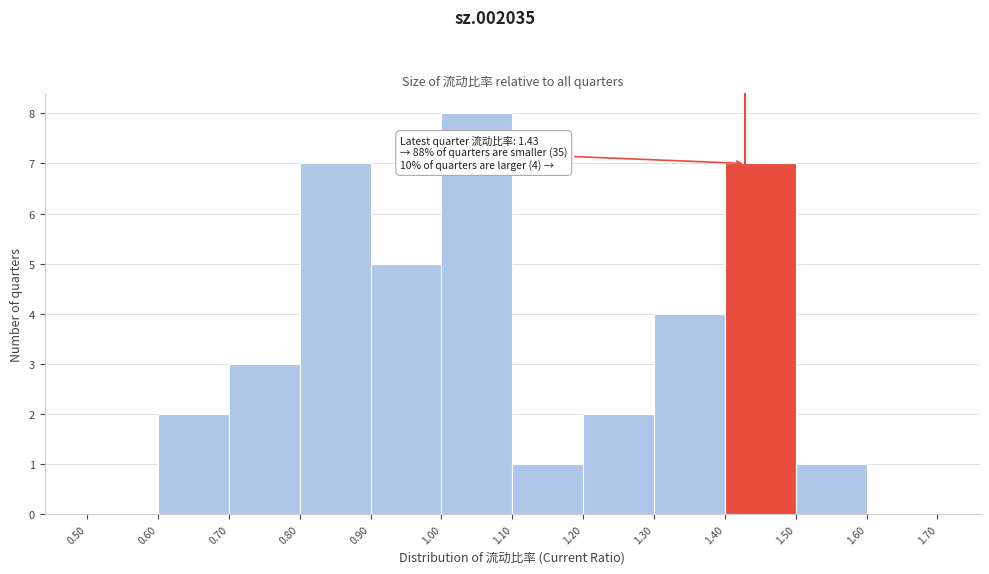

Over which range of the x-axis is the bar tallest?

1.00 to 1.10